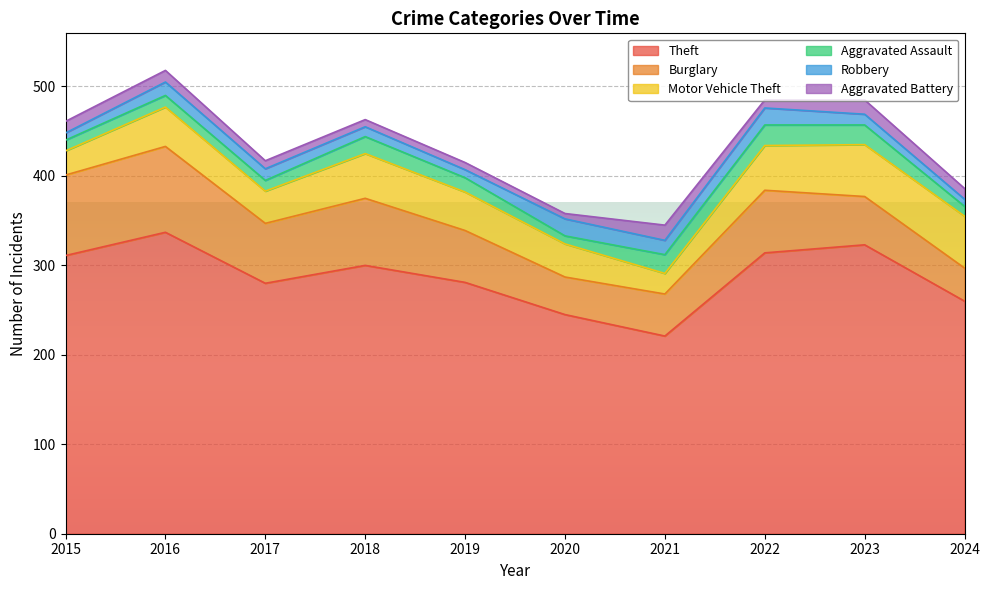

True or false: Aggravated Assault and Theft cross at least once.

False